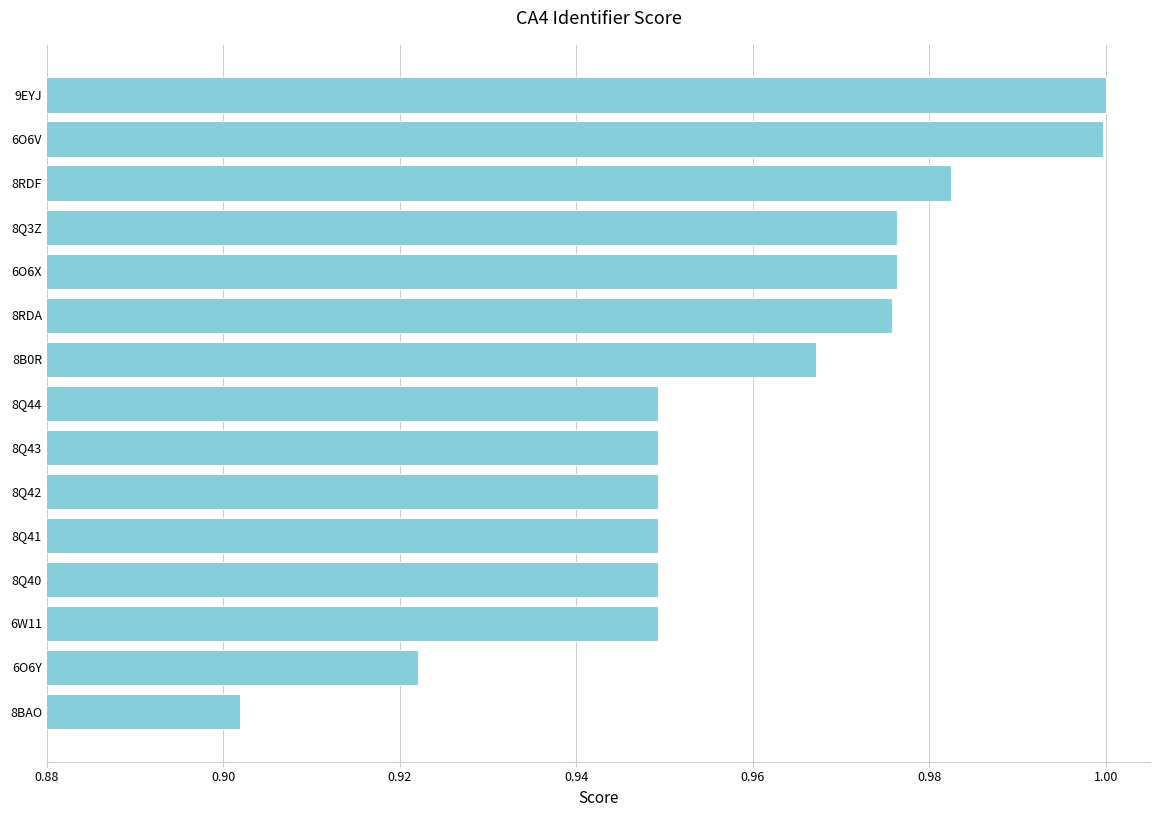

Which label corresponds to the smallest value in the chart?

8BAO